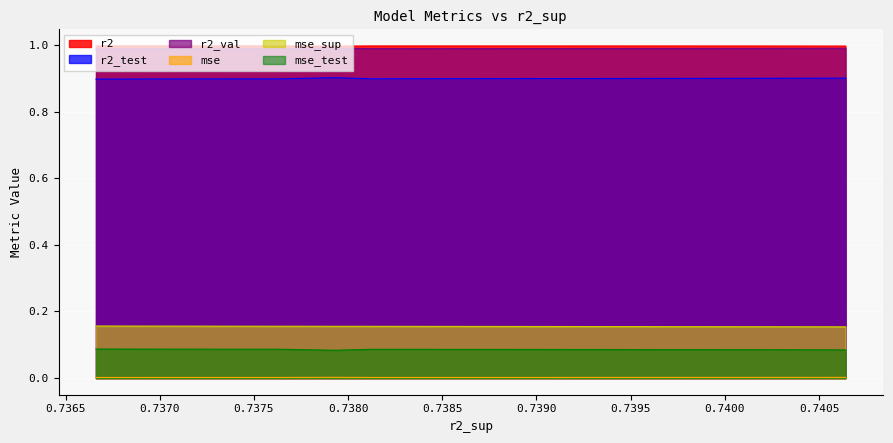

Reading left to right, what are all the values shown in this chart?

r2: model_1_2_1=1.0	model_1_2_2=1.0	model_1_2_3=1.0	model_1_2_4=1.0	model_1_2_5=1.0	model_1_2_0=1.0	model_1_2_6=1.0	model_1_2_7=1.0	model_1_2_8=1.0	model_1_2_9=1.0
r2_test: model_1_2_1=0.9	model_1_2_2=0.9	model_1_2_3=0.9	model_1_2_4=0.9	model_1_2_5=0.9	model_1_2_0=0.9	model_1_2_6=0.9	model_1_2_7=0.9	model_1_2_8=0.9	model_1_2_9=0.9
r2_val: model_1_2_1=1.0	model_1_2_2=1.0	model_1_2_3=1.0	model_1_2_4=1.0	model_1_2_5=1.0	model_1_2_0=1.0	model_1_2_6=1.0	model_1_2_7=1.0	model_1_2_8=1.0	model_1_2_9=1.0
mse: model_1_2_1=0.0	model_1_2_2=0.0	model_1_2_3=0.0	model_1_2_4=0.0	model_1_2_5=0.0	model_1_2_0=0.0	model_1_2_6=0.0	model_1_2_7=0.0	model_1_2_8=0.0	model_1_2_9=0.0
mse_sup: model_1_2_1=0.2	model_1_2_2=0.2	model_1_2_3=0.2	model_1_2_4=0.2	model_1_2_5=0.2	model_1_2_0=0.2	model_1_2_6=0.2	model_1_2_7=0.2	model_1_2_8=0.2	model_1_2_9=0.2
mse_test: model_1_2_1=0.1	model_1_2_2=0.1	model_1_2_3=0.1	model_1_2_4=0.1	model_1_2_5=0.1	model_1_2_0=0.1	model_1_2_6=0.1	model_1_2_7=0.1	model_1_2_8=0.1	model_1_2_9=0.1